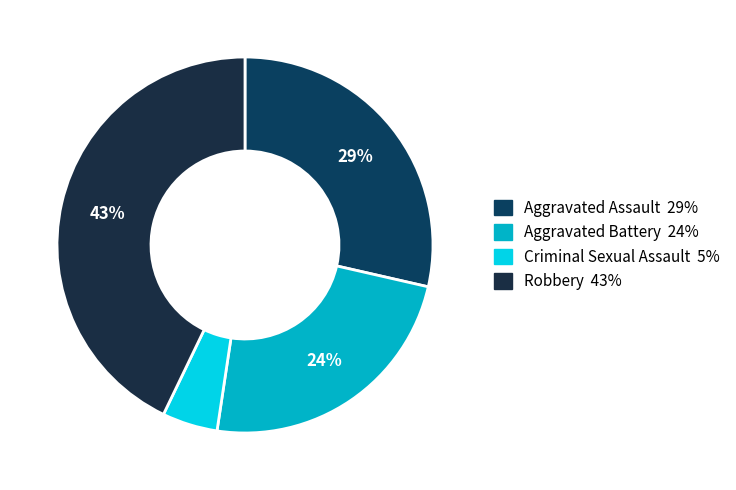

Do Aggravated Battery and Robbery together represent more than half of the pie?

Yes